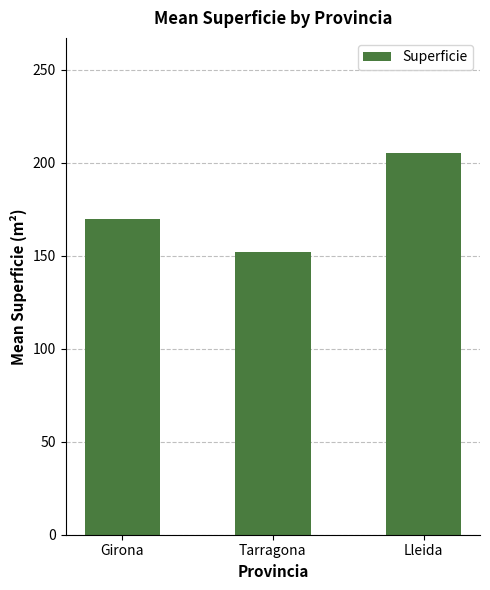

How many bars are there in total?

3